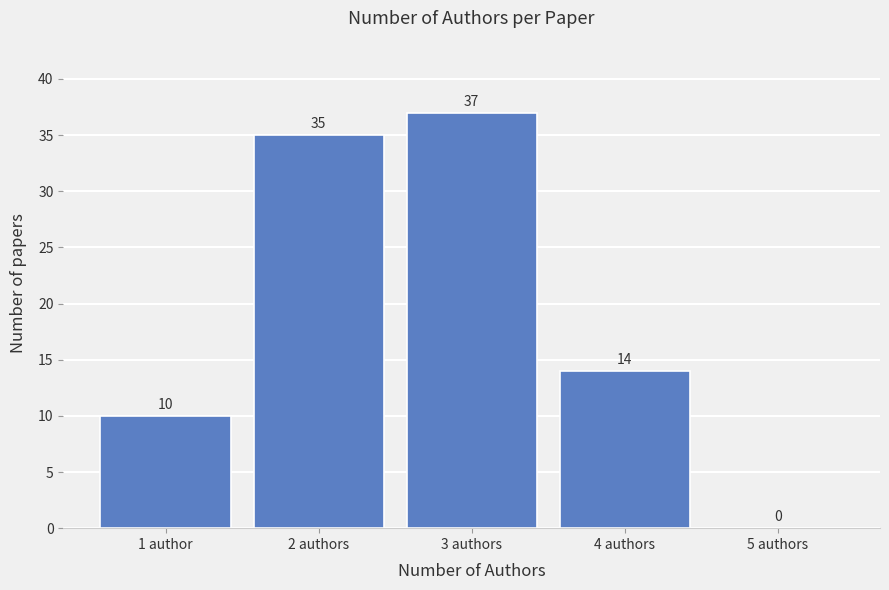

Reading left to right, transcribe all the data shown in this chart.

1 author=10	2 authors=35	3 authors=37	4 authors=14	5 authors=0